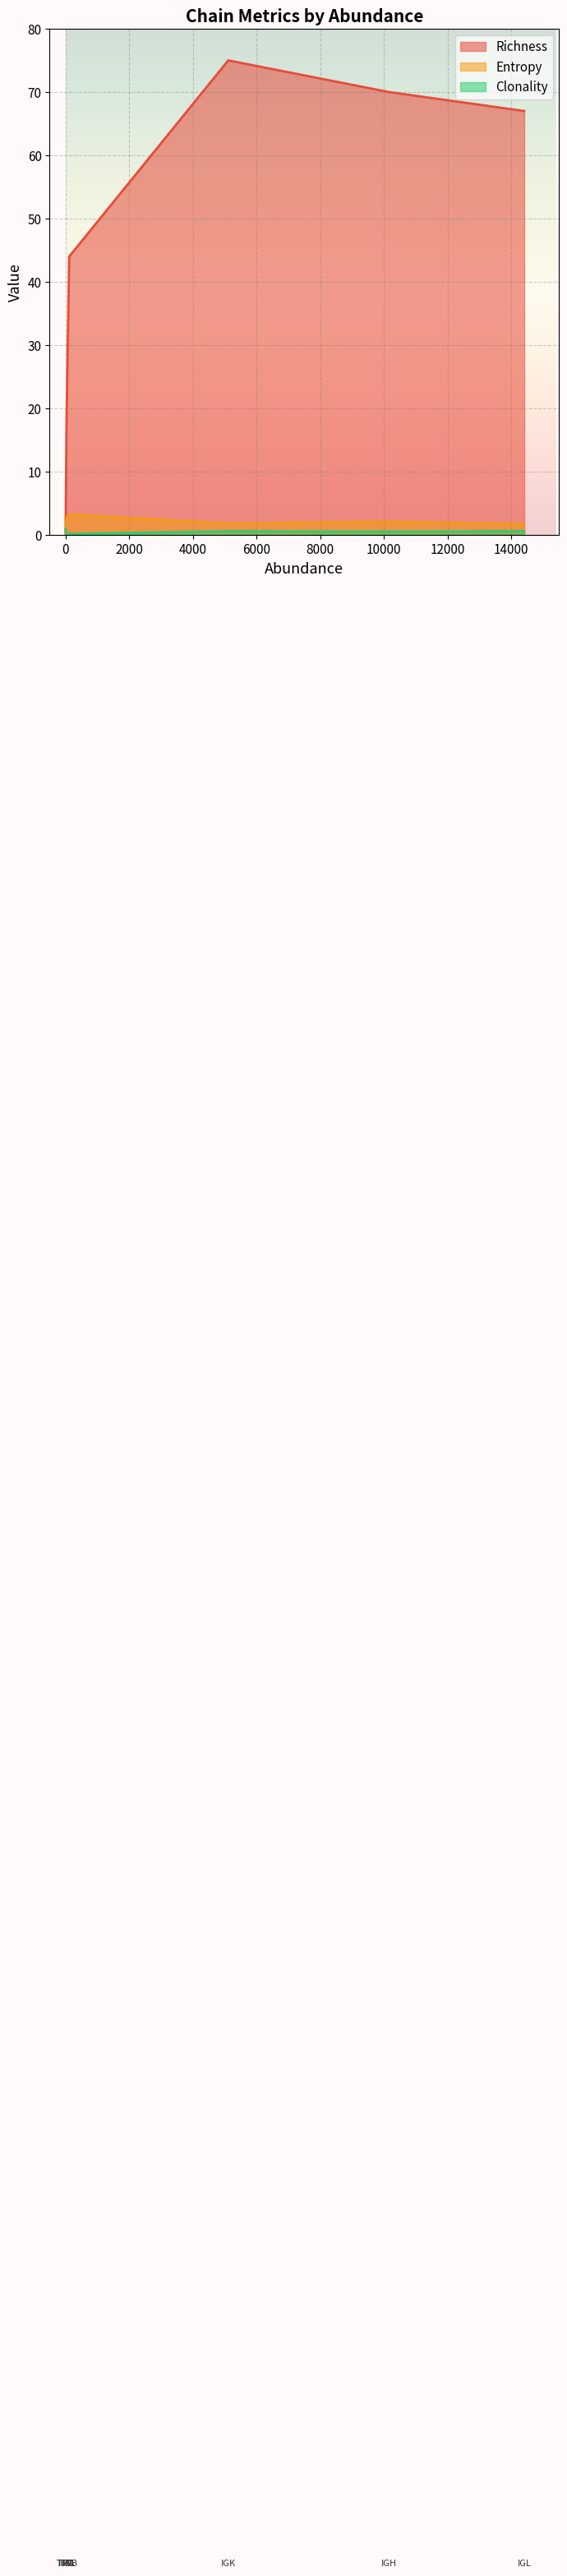

Between IGK and TRD, which series saw the biggest shift?

Richness